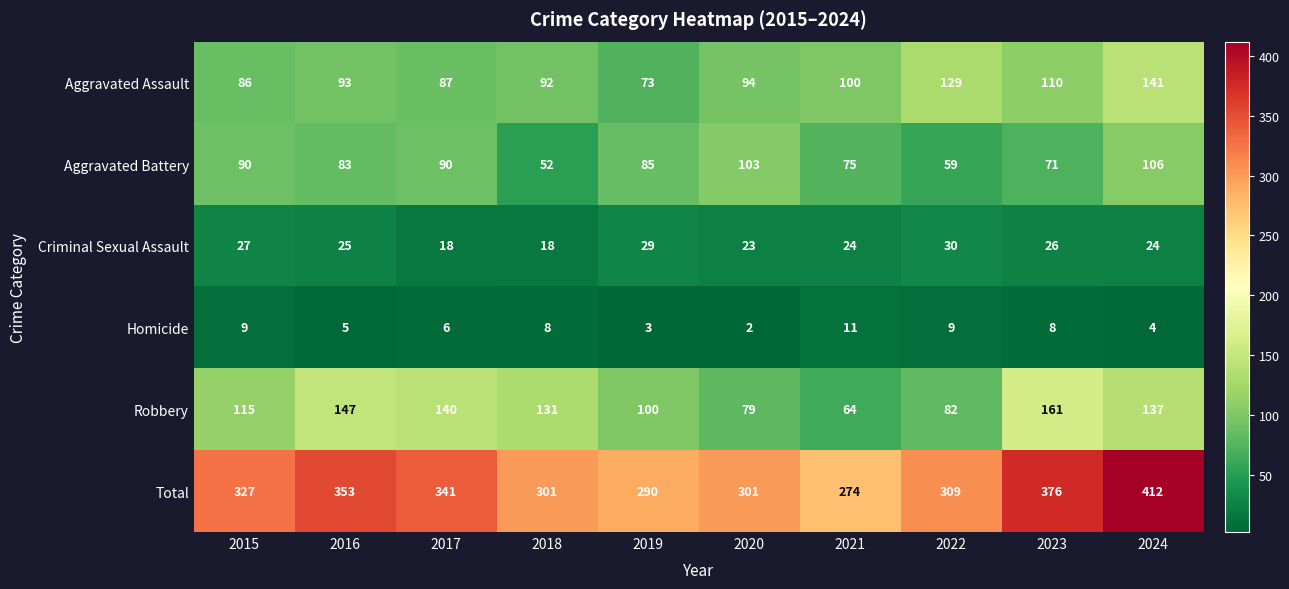

What is the greatest value displayed?

412